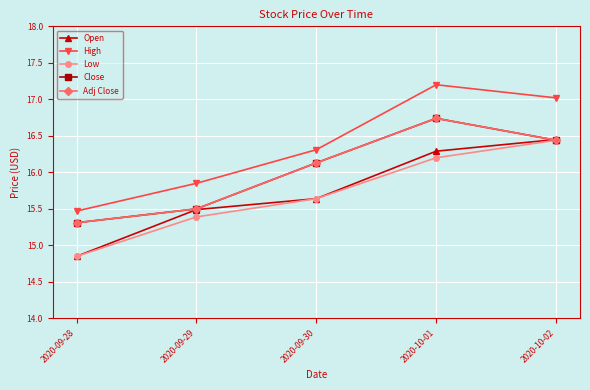

Is this an area chart (filled region under the line)?

No